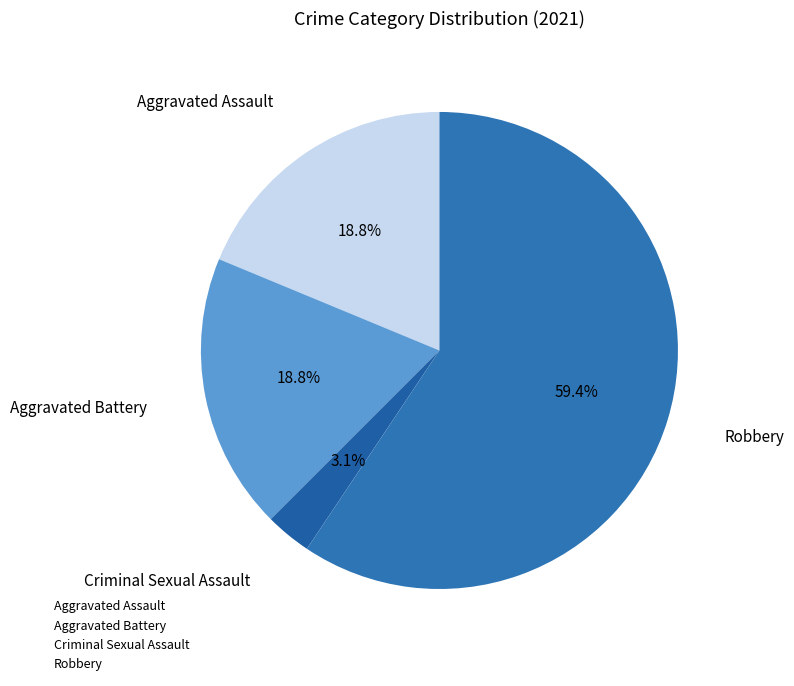

What percentage is the Criminal Sexual Assault slice, to the nearest percent?

3%